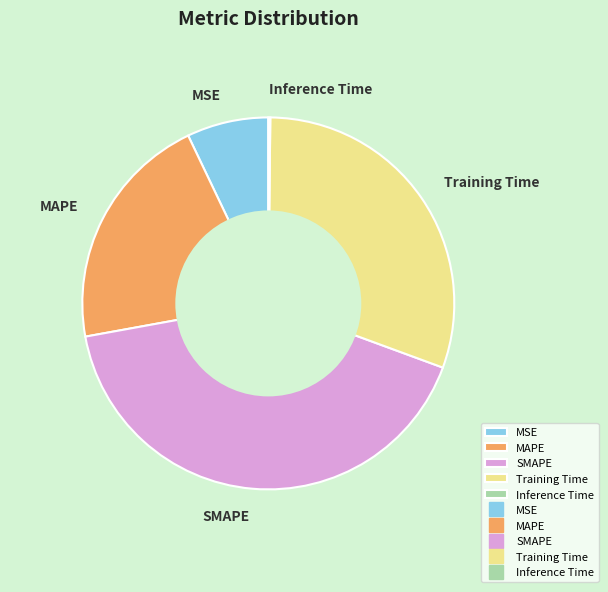

What is the largest slice in the pie chart?

SMAPE